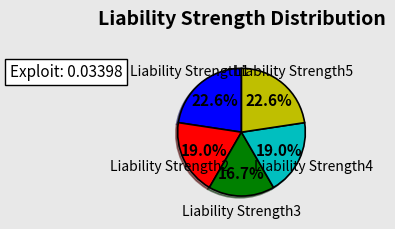

True or false: Liability Strength2 accounts for 7% of the total.

False